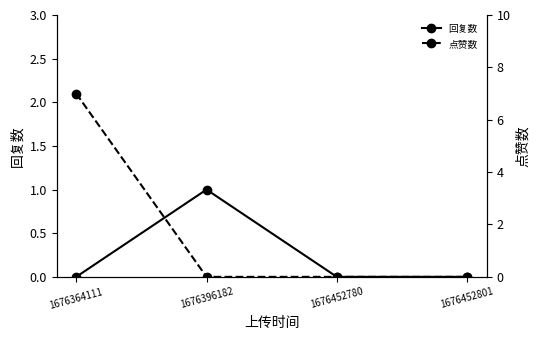

Which has a higher value, 1676452801 or 1676364111?

1676452801